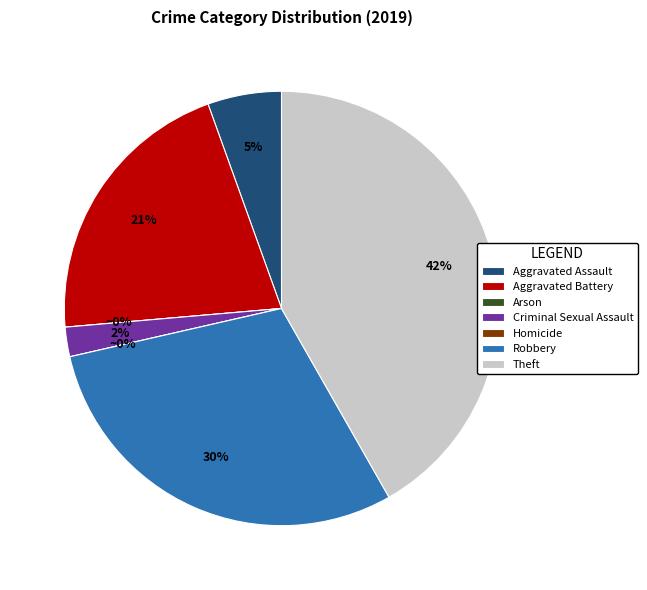

Is it true that Aggravated Battery is 28% of the pie?

False